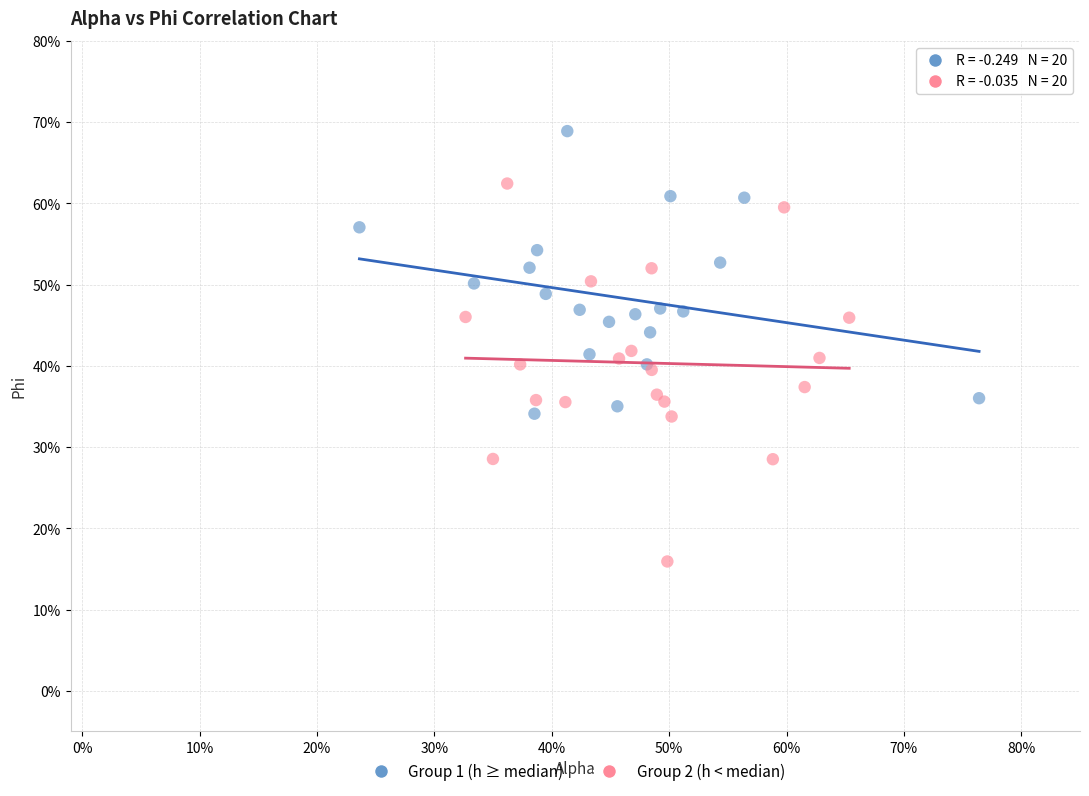

Which series reaches the maximum Y coordinate?

Group 1 (h ≥ median)